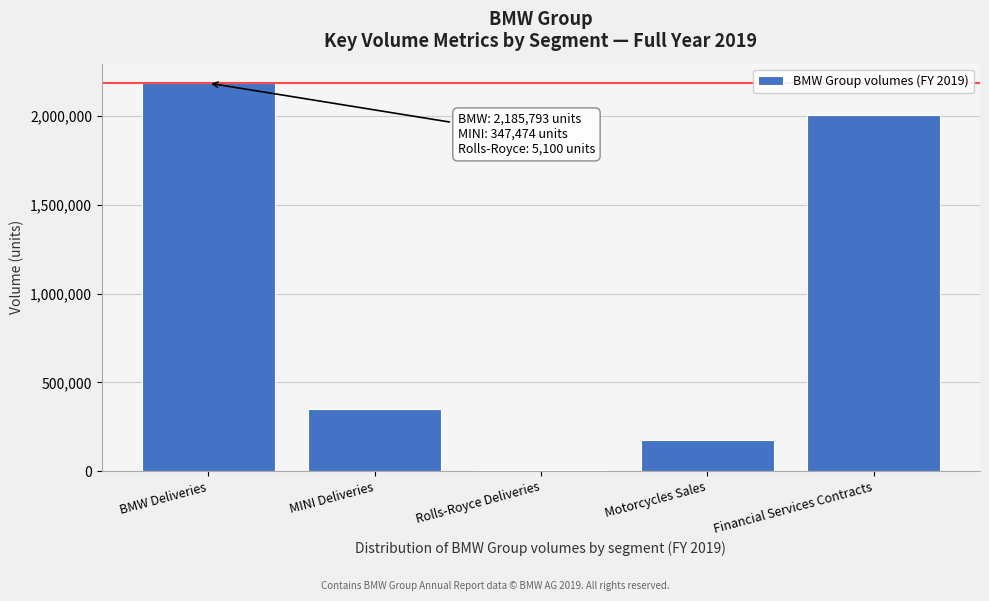

Reading right to left, extract all data points from this chart.

Financial Services Contracts=2003782	Motorcycles Sales=175162	Rolls-Royce Deliveries=5100	MINI Deliveries=347474	BMW Deliveries=2185793